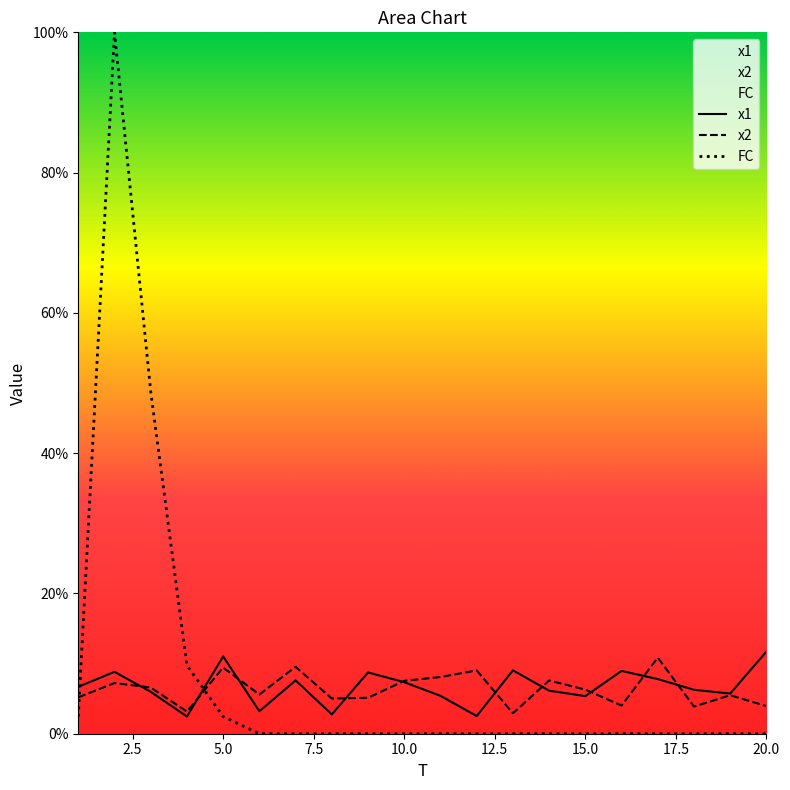

What is the lowest value of the x2 series?

2.9